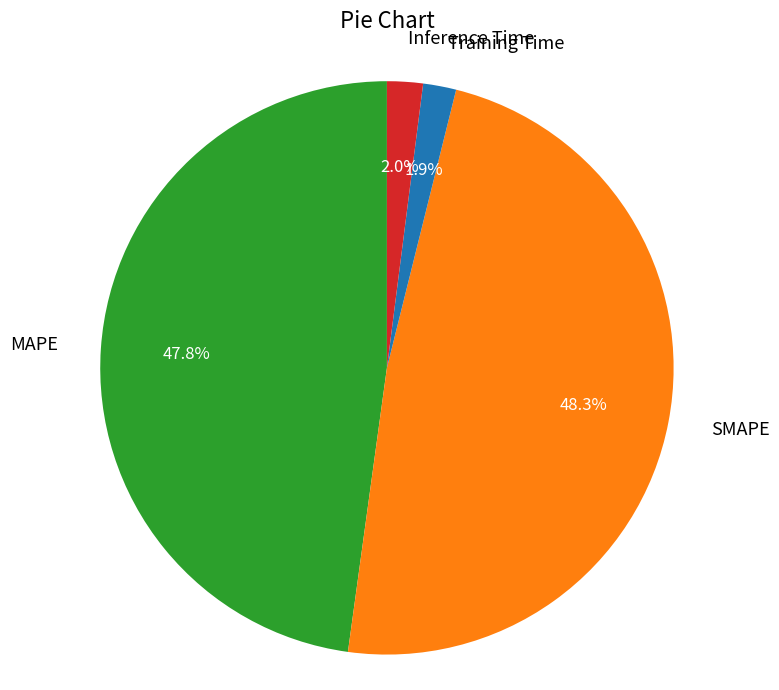

To the nearest percent, what is the combined percentage of Inference Time and Training Time?

4%